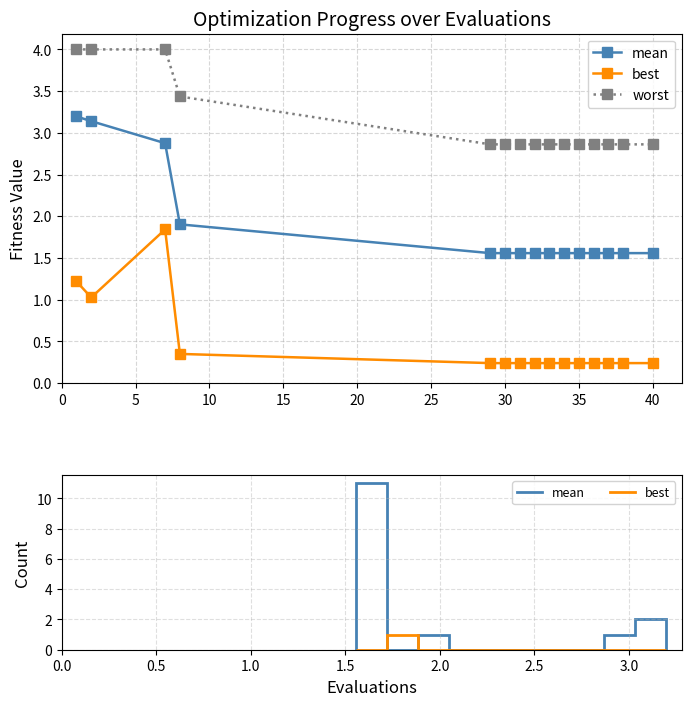

Which series has the widest spread of values?

mean